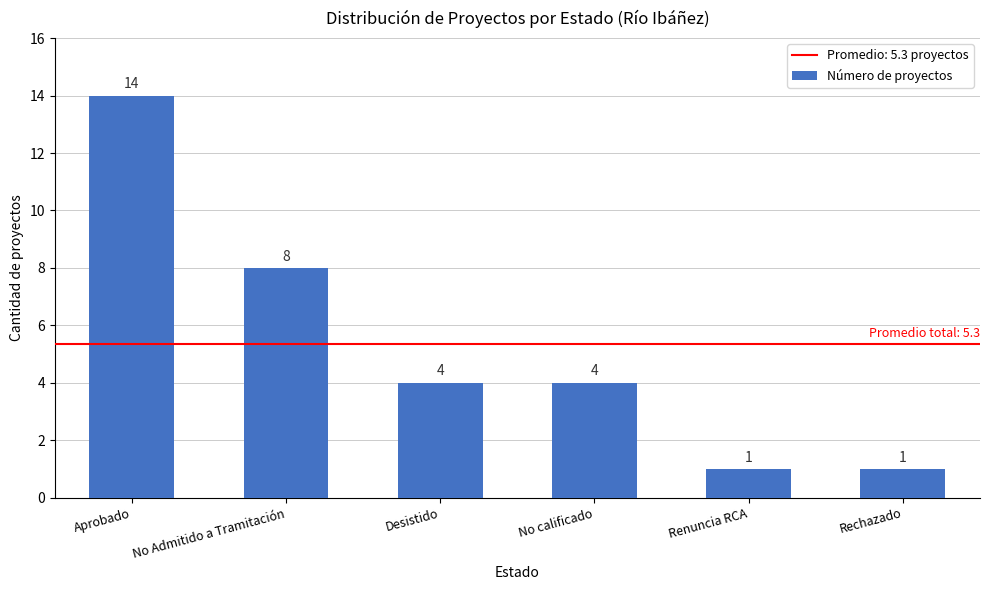

What is the label of the 3rd bar from the right?

No calificado